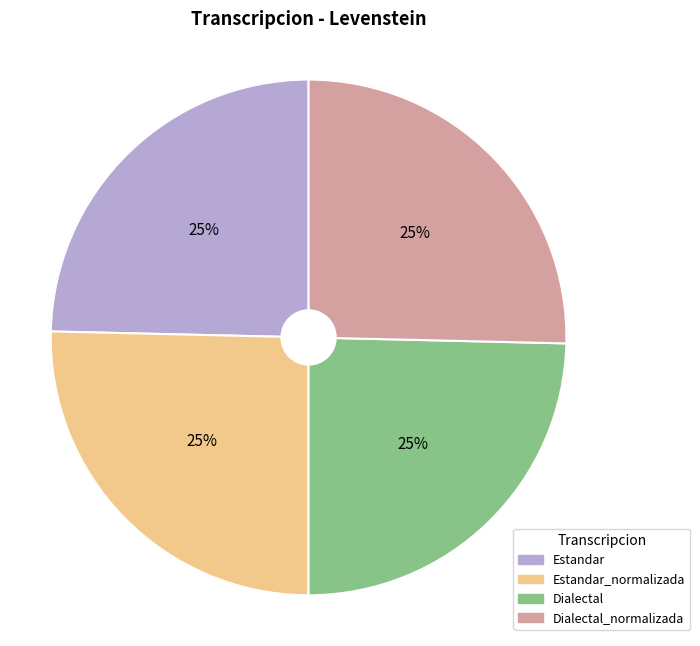

The Dialectal slice represents 35% of the pie. True or false?

False